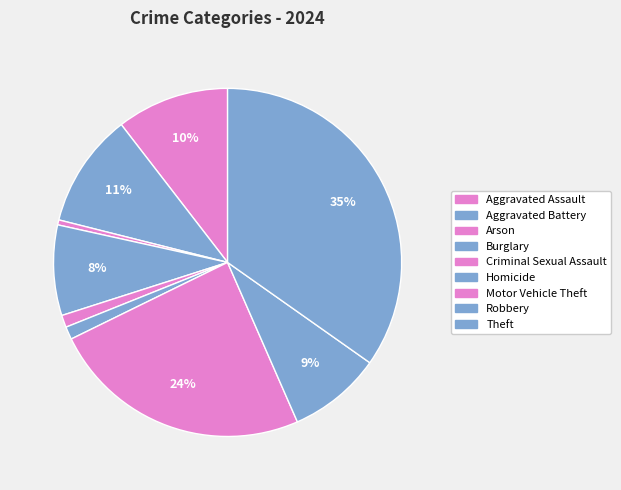

What is the ratio of the value at Aggravated Battery to the value at Burglary?

1.3